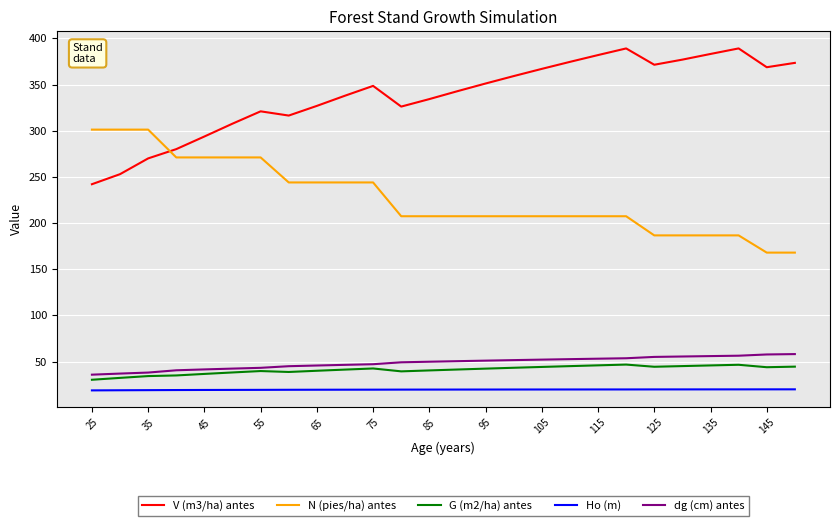

Which series has the largest total across all categories?

V (m3/ha) antes